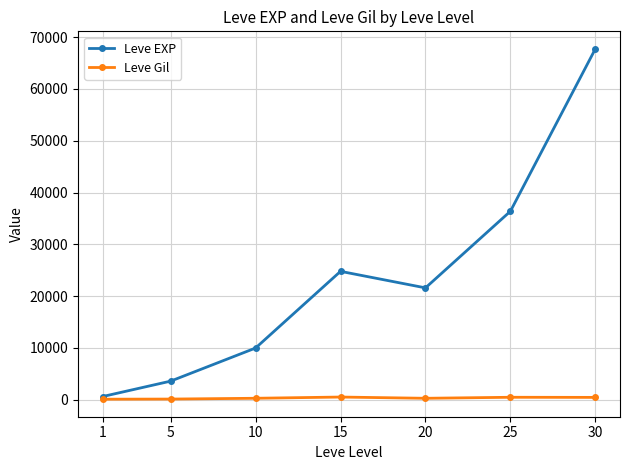

What is the value of the Leve EXP point at the 7th from the left?

67730